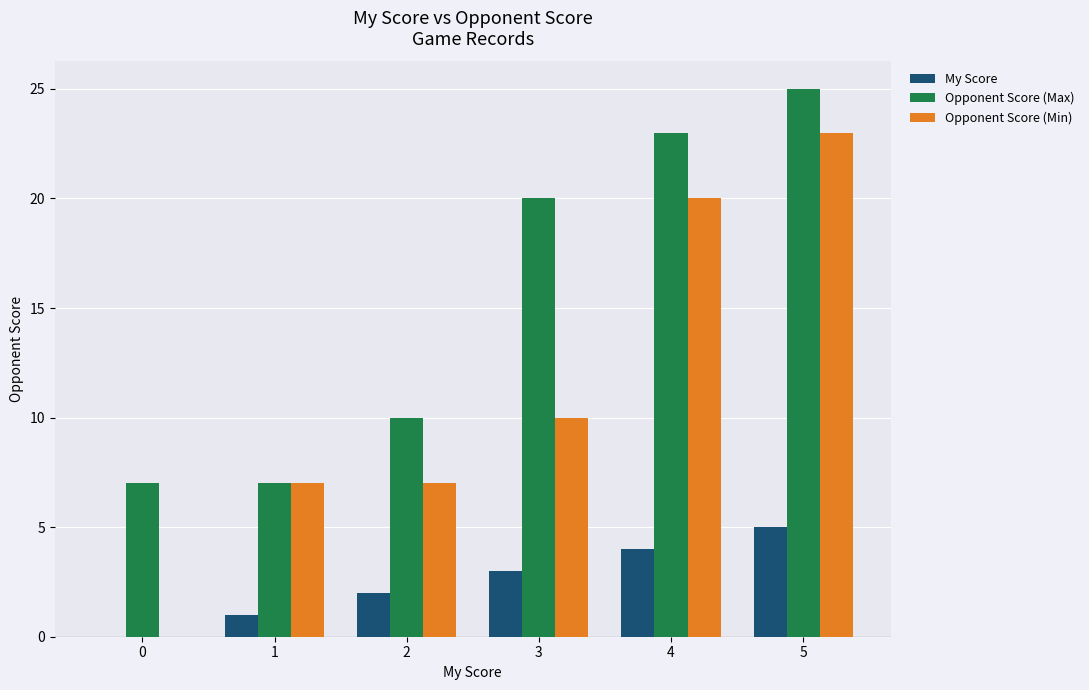

Count the number of categories in the chart.

6